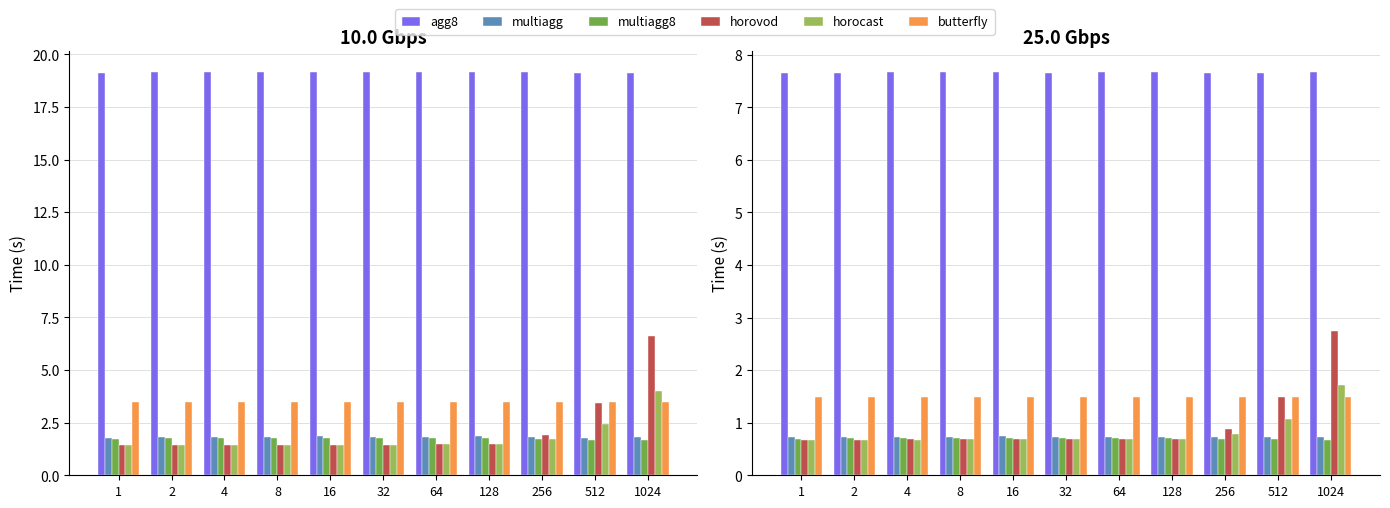

The value of agg8 at 512 is 7.7. True or false?

True